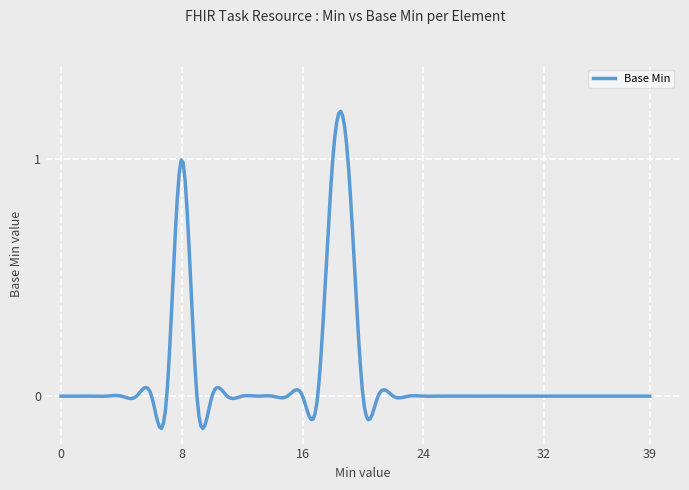

What is the difference between the maximum and minimum values?

1.3